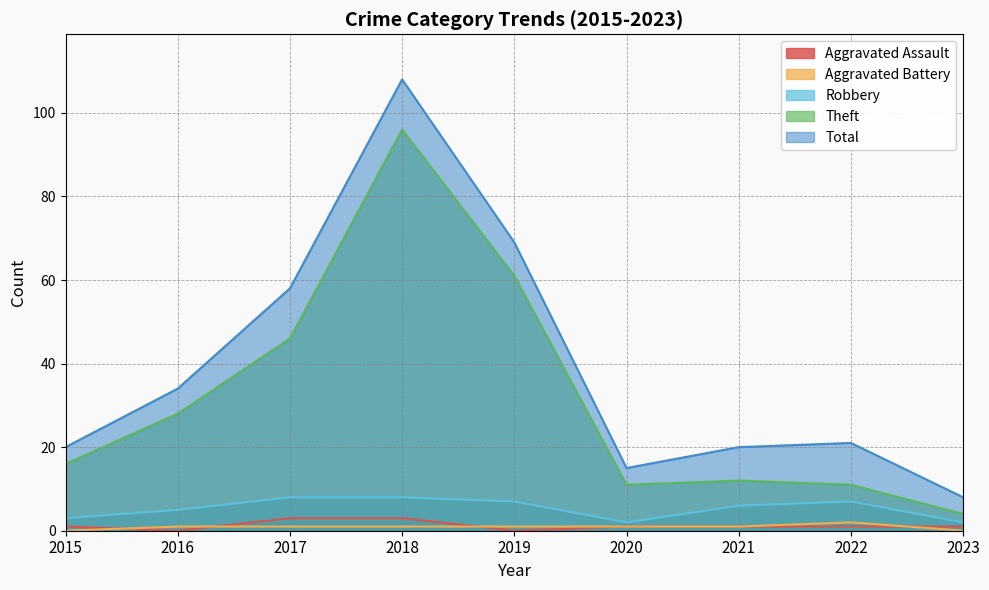

Which series has the largest total across all categories?

Total